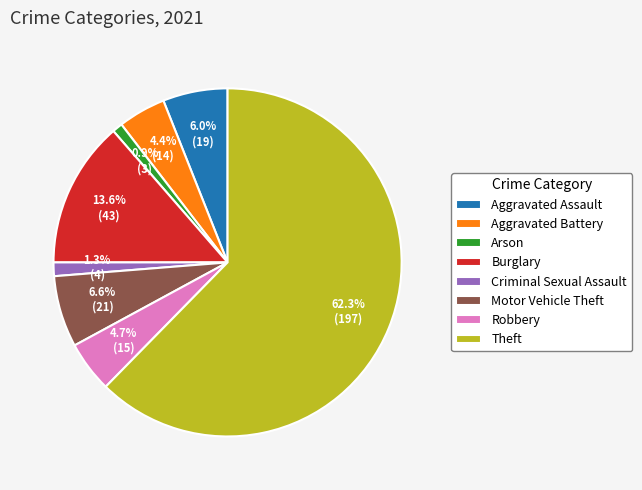

The Aggravated Assault slice represents 15% of the pie. True or false?

False